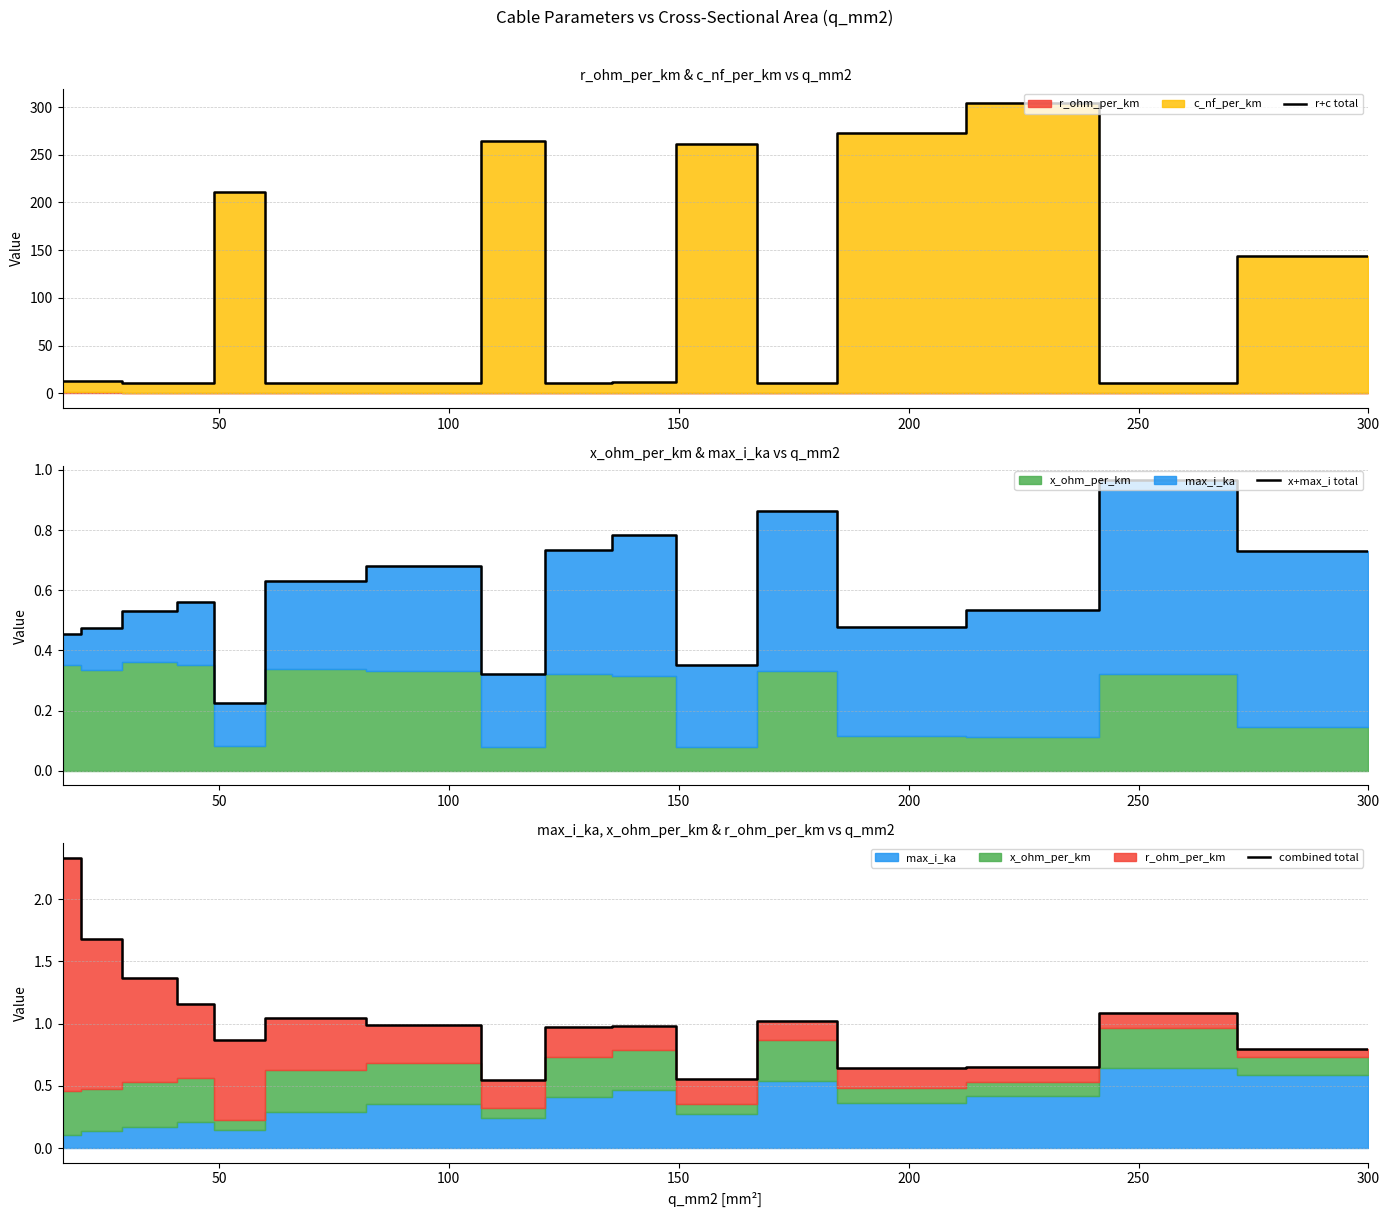

At how many categories does at least one series exceed 265?

2